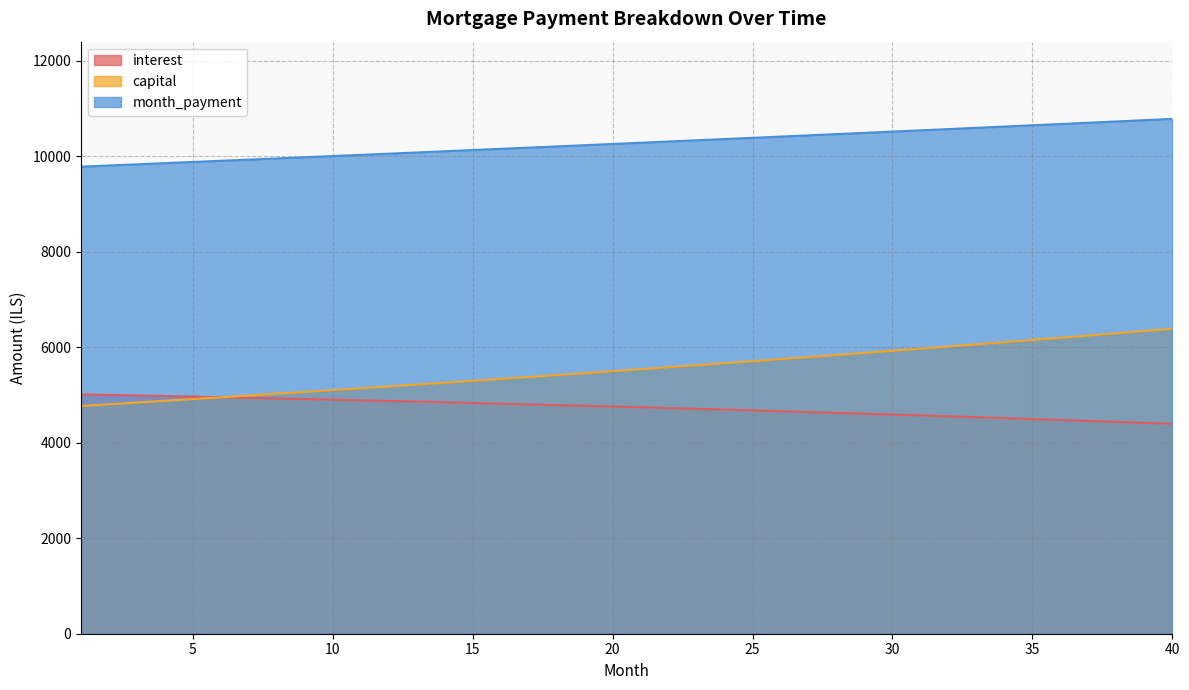

Which series has the widest spread of values?

capital